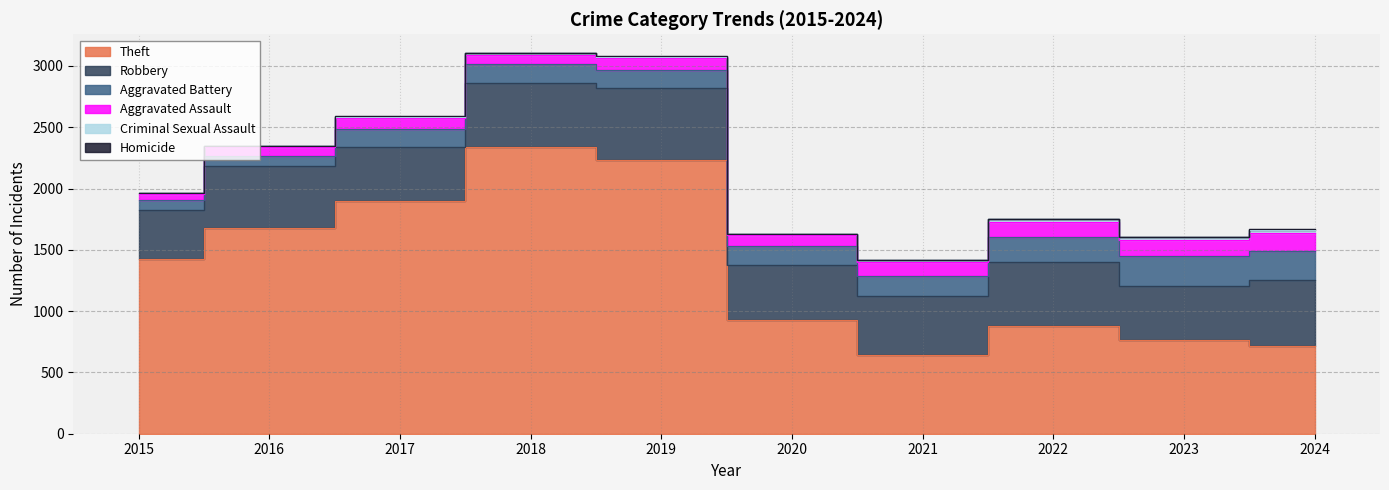

Reading right to left, transcribe all the data shown in this chart.

Robbery: 2024=543	2023=440	2022=521	2021=484	2020=450	2019=591	2018=520	2017=446	2016=510	2015=395
Aggravated Battery: 2024=232	2023=244	2022=202	2021=163	2020=150	2019=148	2018=152	2017=142	2016=82	2015=82
Criminal Sexual Assault: 2024=24	2023=22	2022=24	2021=14	2020=3	2019=8	2018=11	2017=8	2016=8	2015=12
Theft: 2024=712	2023=766	2022=880	2021=642	2020=930	2019=2230	2018=2342	2017=1896	2016=1676	2015=1429
Aggravated Assault: 2024=153	2023=130	2022=121	2021=110	2020=94	2019=98	2018=77	2017=95	2016=71	2015=46
Homicide: 2024=4	2023=2	2022=6	2021=5	2020=3	2019=2	2018=1	2017=1	2016=1	2015=0